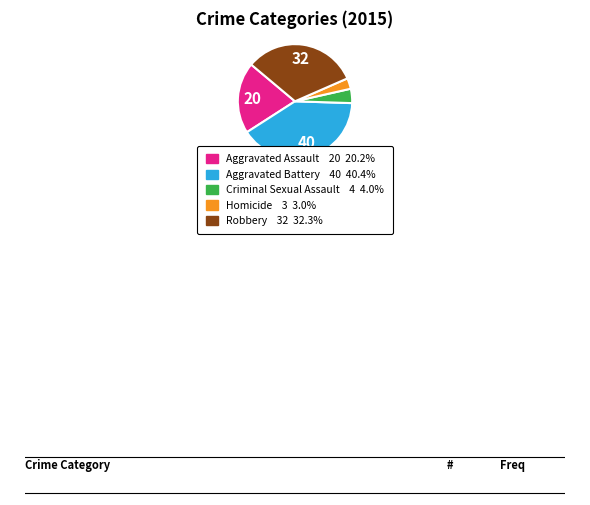

Is the sum of Robbery and Criminal Sexual Assault greater than half?

No